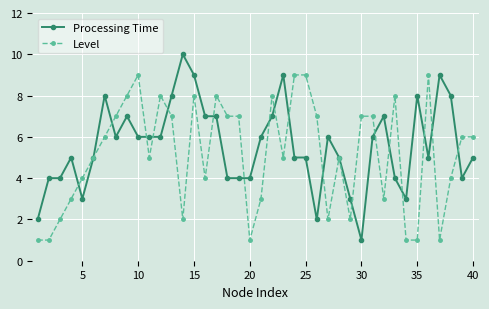

Which series has the widest spread of values?

Processing Time